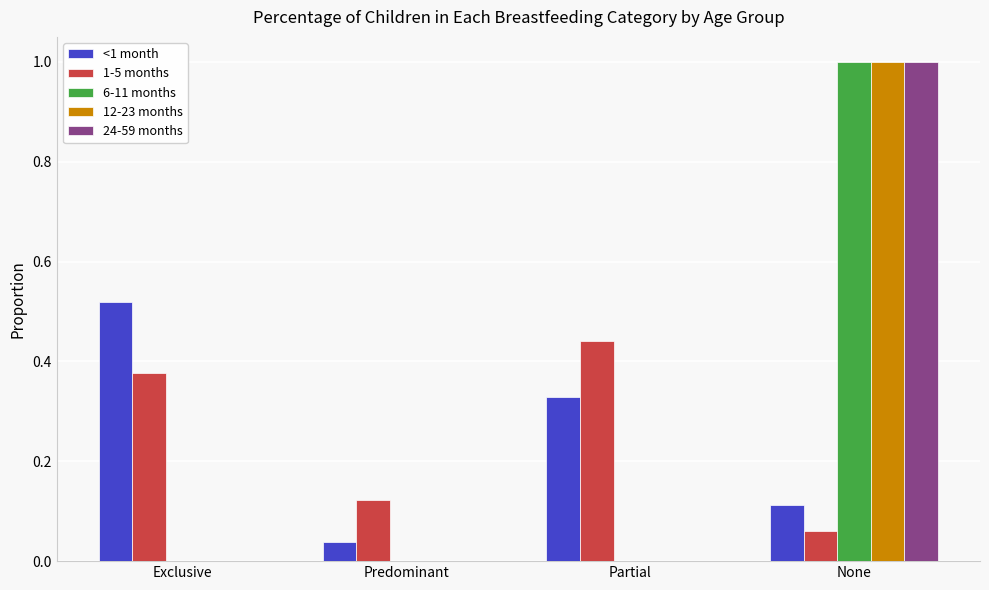

Which series changed the most between Exclusive and Partial?

<1 month